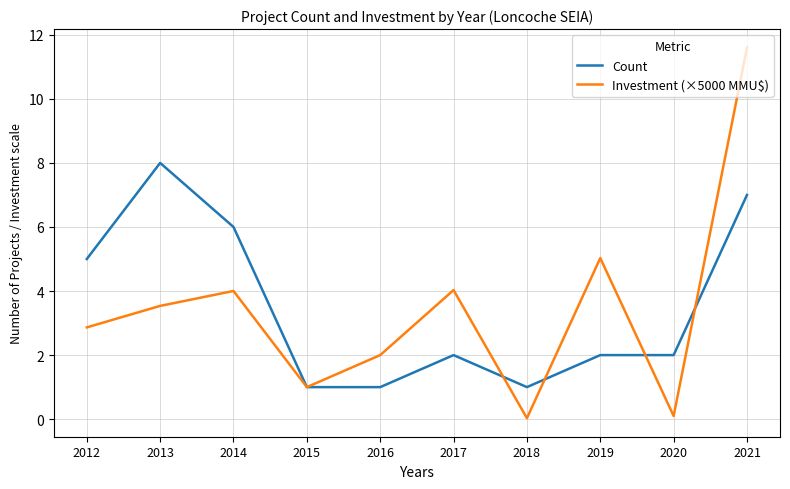

Rank the series by their maximum value, from lowest to highest.

Count, Investment (×5000 MMU$)